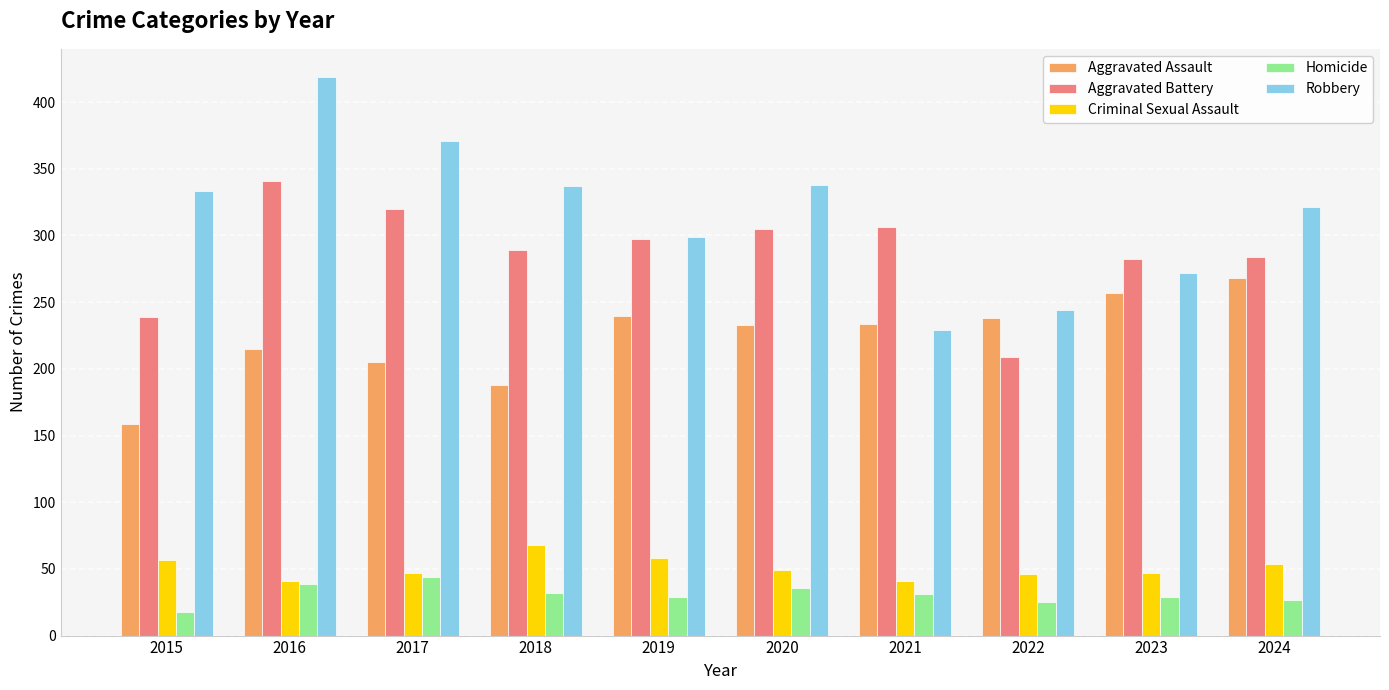

The value of Criminal Sexual Assault at 2019 is 58. True or false?

True